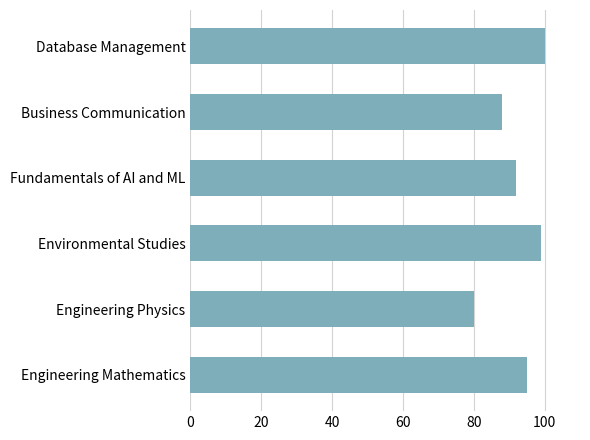

What is the greatest value displayed?

100